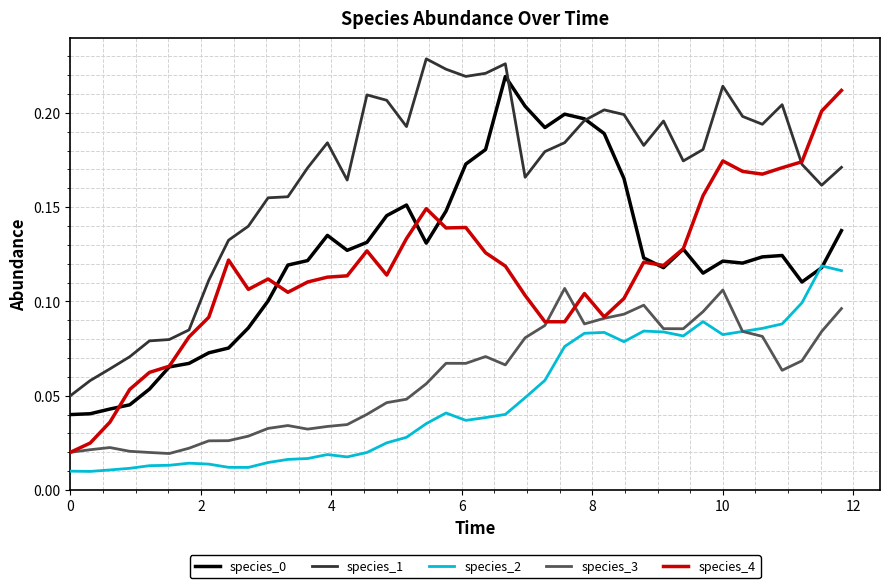

Which series has the largest total across all categories?

species_1